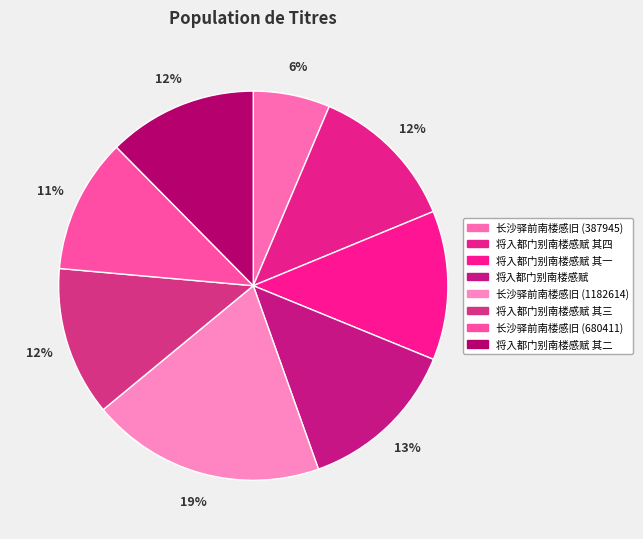

Approximately how many times larger is the value at 将入都门别南楼感赋 compared to 将入都门别南楼感赋 其四?

1.1